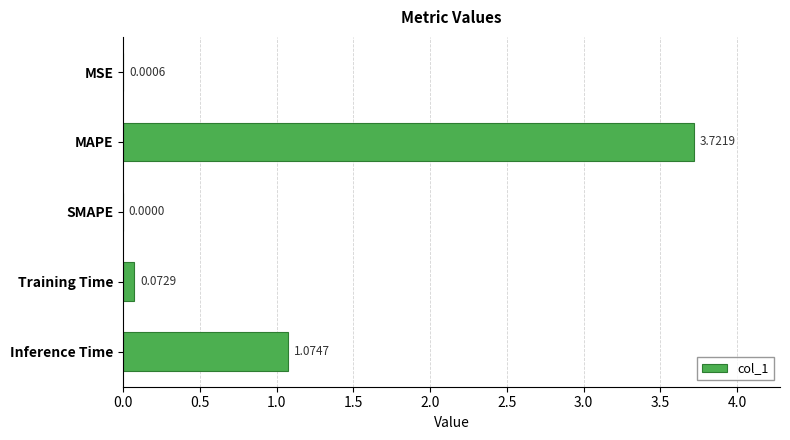

Between MSE and SMAPE, which is larger?

MSE